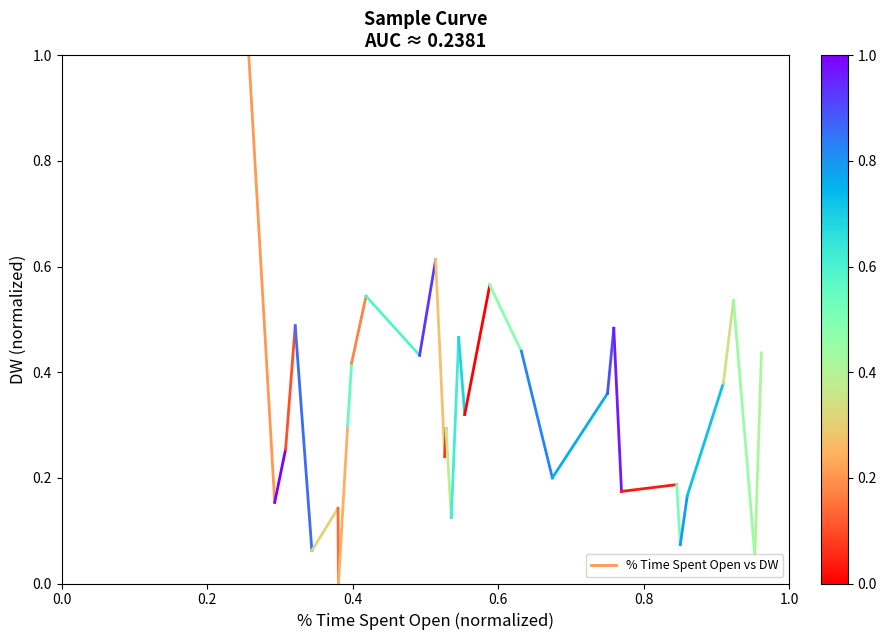

What is the change in value from 0.0 to 0.2?

-0.8